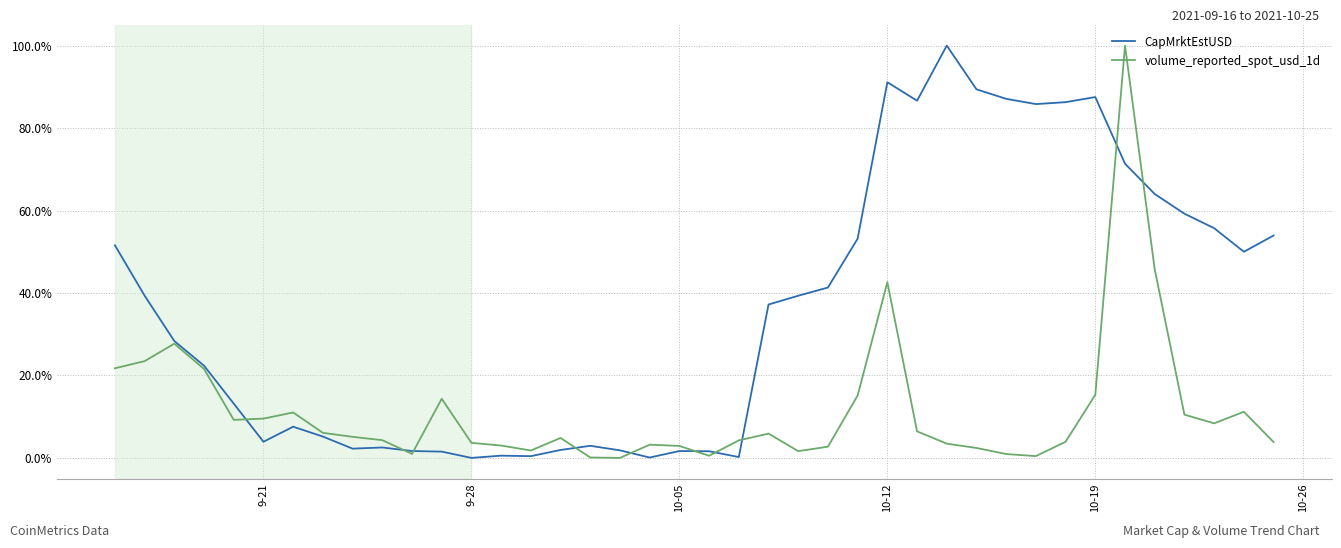

How many times do CapMrktEstUSD and volume_reported_spot_usd_1d cross each other?

10